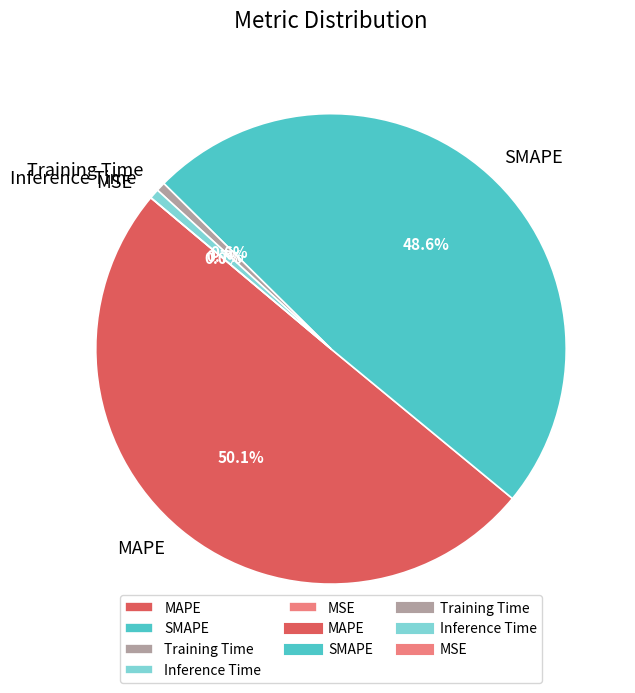

What is the ratio of the value at MAPE to the value at SMAPE?

1.0